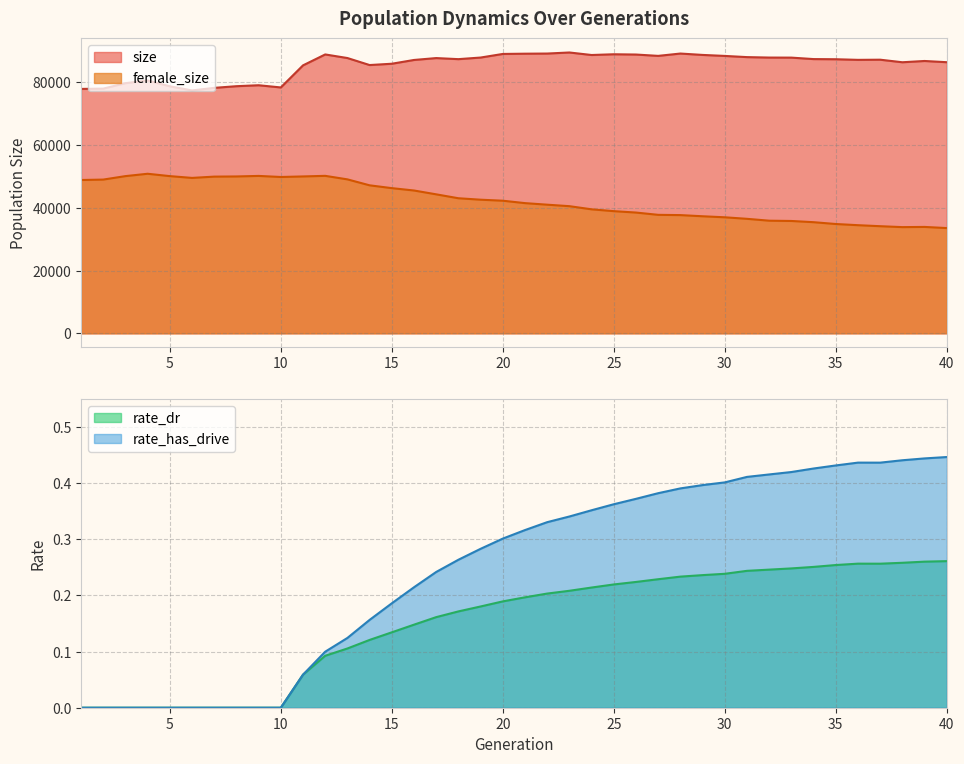

Reading left to right, list all the values displayed in this chart.

size: 1=77937.0	2=78034.0	3=79767.0	4=80640.0	5=78774.0	6=77460.0	7=78274.0	8=78806.0	9=79112.0	10=78408.0	11=85452.0	12=88934.0	13=87789.0	14=85552.0	15=85971.0	16=87173.0	17=87775.0	18=87433.0	19=87945.0	20=89091.0	21=89174.0	22=89220.0	23=89558.0	24=88754.0	25=88991.0	26=88905.0	27=88477.0	28=89220.0	29=88780.0	30=88461.0	31=88083.0	32=87939.0	33=87920.0	34=87455.0	35=87405.0	36=87208.0	37=87258.0	38=86443.0	39=86851.0	40=86458.0
female_size: 1=48887.0	2=49023.0	3=50127.0	4=50879.0	5=50126.0	6=49557.0	7=49967.0	8=50020.0	9=50190.0	10=49850.0	11=50024.0	12=50214.0	13=49091.0	14=47193.0	15=46294.0	16=45540.0	17=44317.0	18=43069.0	19=42606.0	20=42283.0	21=41514.0	22=41016.0	23=40541.0	24=39538.0	25=38953.0	26=38507.0	27=37777.0	28=37694.0	29=37323.0	30=36995.0	31=36507.0	32=35912.0	33=35821.0	34=35433.0	35=34854.0	36=34476.0	37=34155.0	38=33861.0	39=33923.0	40=33556.0
rate_dr: 1=0.0	2=0.0	3=0.0	4=0.0	5=0.0	6=0.0	7=0.0	8=0.0	9=0.0	10=0.0	11=0.1	12=0.1	13=0.1	14=0.1	15=0.1	16=0.1	17=0.2	18=0.2	19=0.2	20=0.2	21=0.2	22=0.2	23=0.2	24=0.2	25=0.2	26=0.2	27=0.2	28=0.2	29=0.2	30=0.2	31=0.2	32=0.2	33=0.2	34=0.3	35=0.3	36=0.3	37=0.3	38=0.3	39=0.3	40=0.3
rate_has_drive: 1=0.0	2=0.0	3=0.0	4=0.0	5=0.0	6=0.0	7=0.0	8=0.0	9=0.0	10=0.0	11=0.1	12=0.1	13=0.1	14=0.2	15=0.2	16=0.2	17=0.2	18=0.3	19=0.3	20=0.3	21=0.3	22=0.3	23=0.3	24=0.4	25=0.4	26=0.4	27=0.4	28=0.4	29=0.4	30=0.4	31=0.4	32=0.4	33=0.4	34=0.4	35=0.4	36=0.4	37=0.4	38=0.4	39=0.4	40=0.4